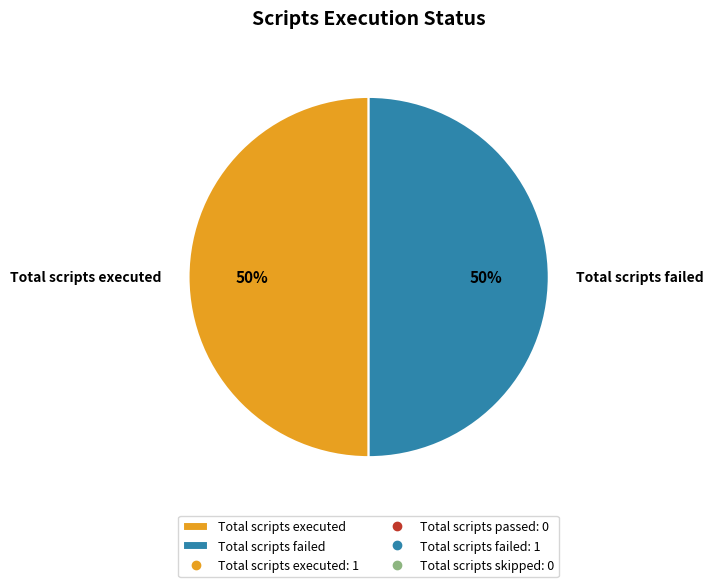

To the nearest percent, what is the difference between the largest and smallest slice percentages?

0%